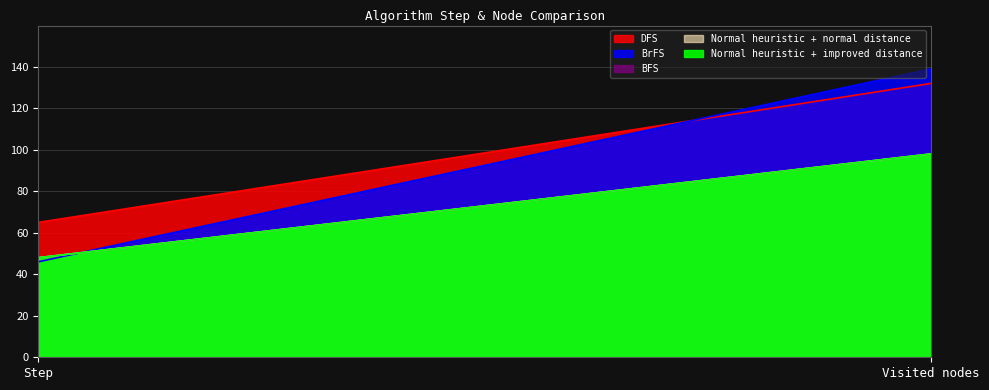

What are all the series names shown in the legend?

DFS, BrFS, BFS, Normal heuristic + normal distance, Normal heuristic + improved distance